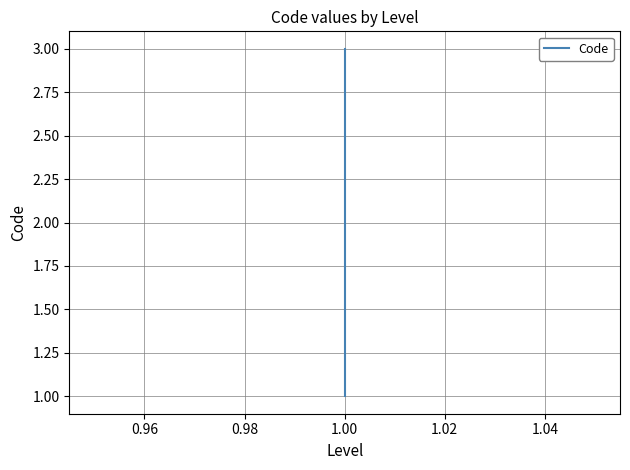

How many lines are shown in the chart?

1